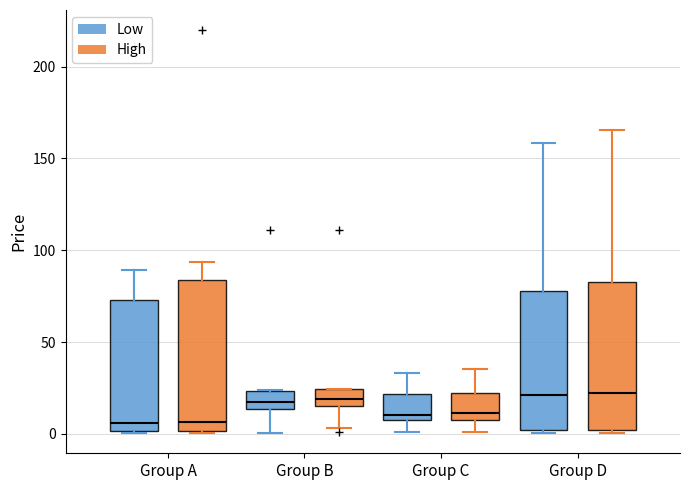

Where is the upper edge of the box for Group D (Low) on the y-axis? The values are not printed on the chart, so give them approximately, as read against the axis.

80